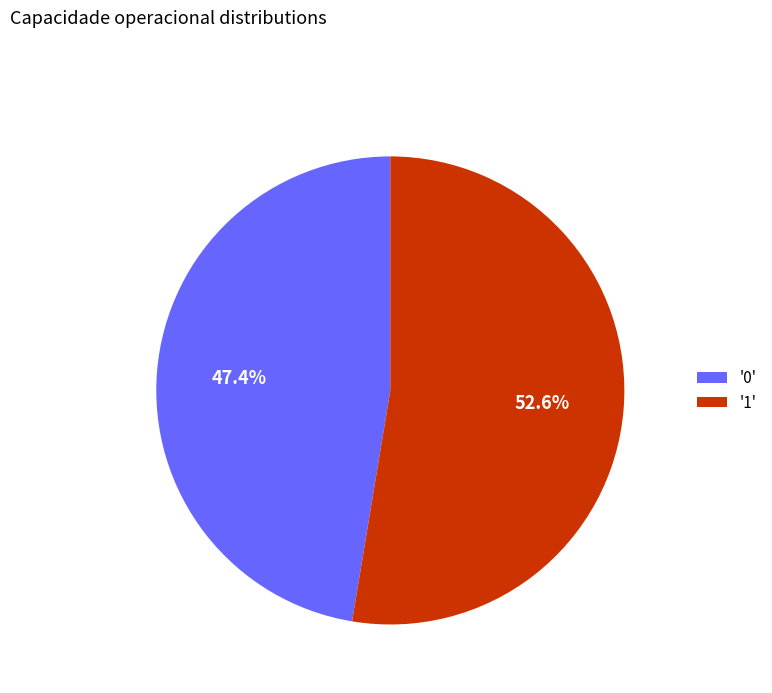

Rank the categories by value from highest to lowest.

'1', '0'